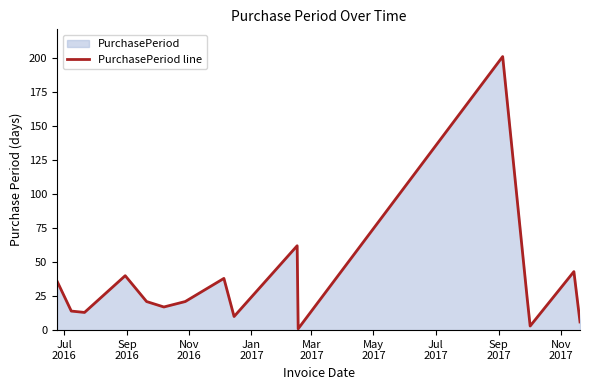

What is the maximum value shown in the chart?

201